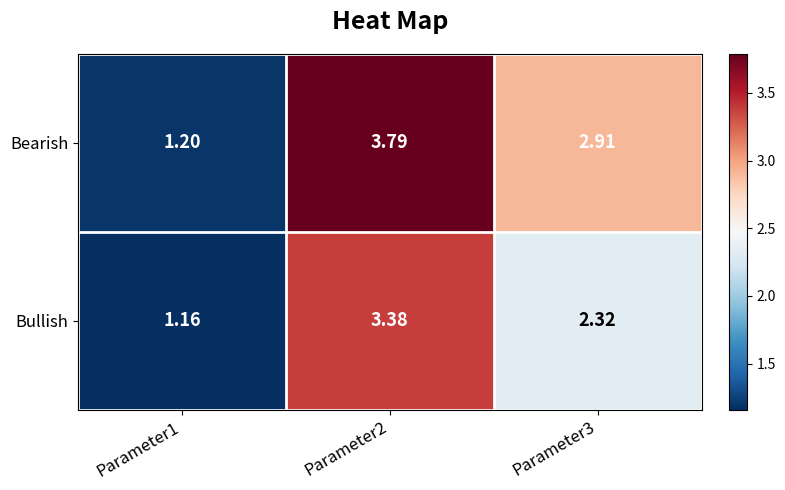

Is the value of Bullish at Parameter3 greater than the value of Bearish at Parameter1?

Yes